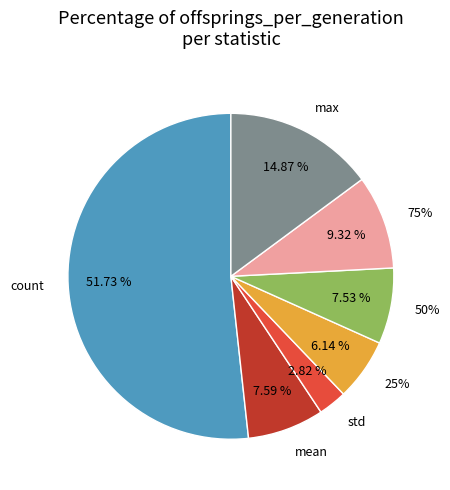

Is it true that count is 52% of the pie?

True